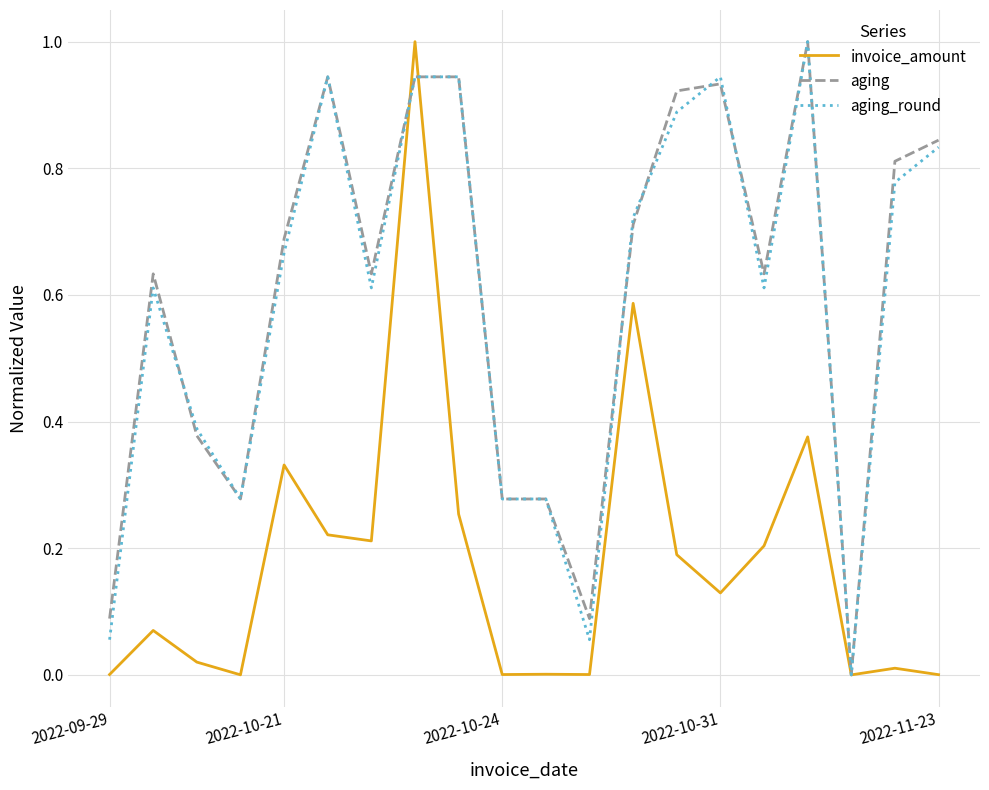

What is the greatest value displayed?

1.0